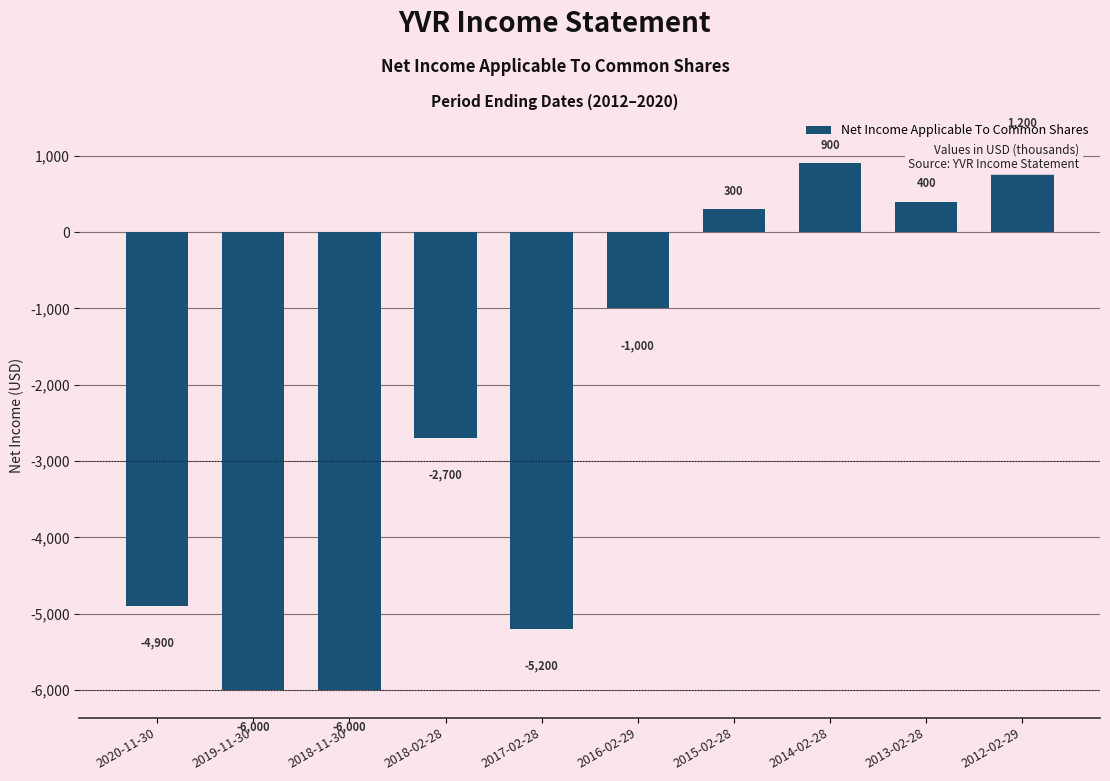

Is it true that the value at 2016-02-29 is -1406?

False